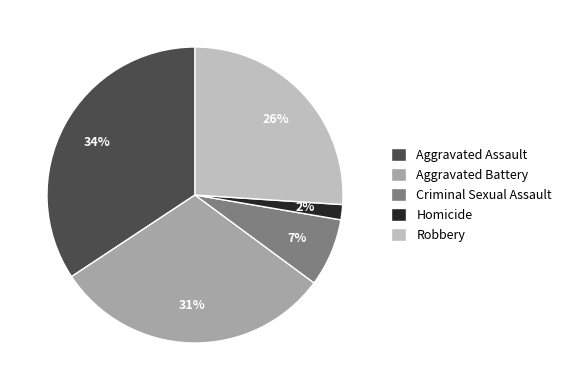

What is the smallest slice in the pie chart?

Homicide